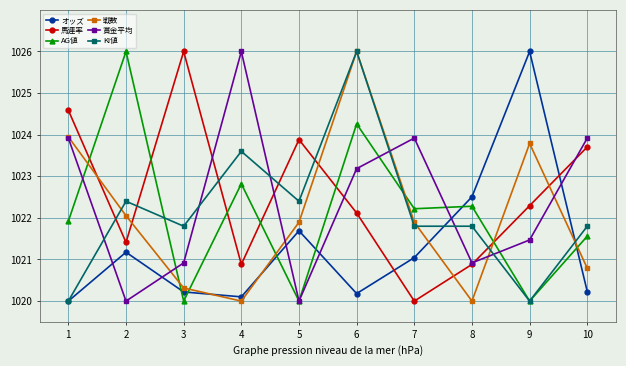

Which series ends up on top after the final intersection of 戦数 and 賞金平均?

賞金平均